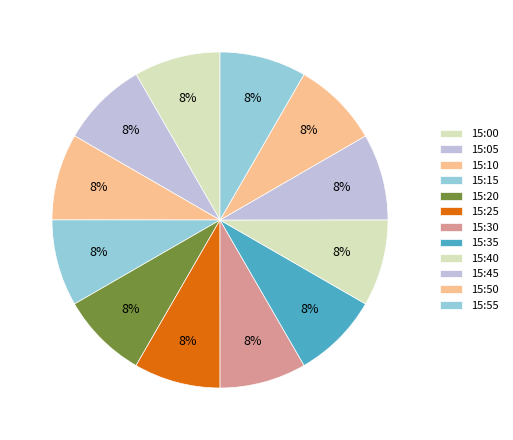

Count the number of slices in the pie.

12